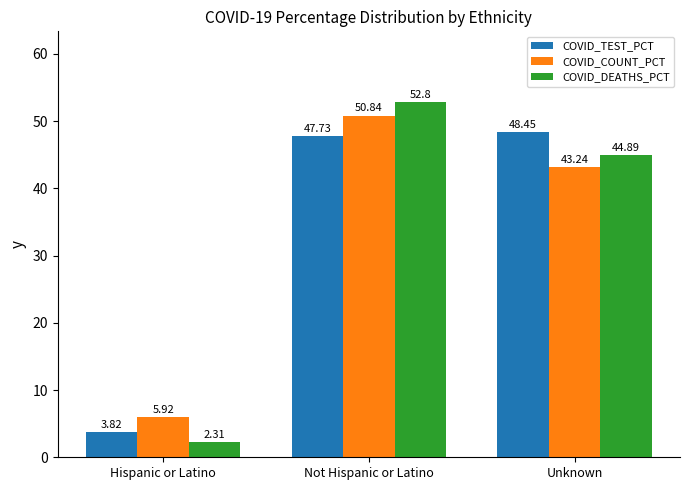

At Hispanic or Latino, list the series in order from largest to smallest.

COVID_COUNT_PCT, COVID_TEST_PCT, COVID_DEATHS_PCT